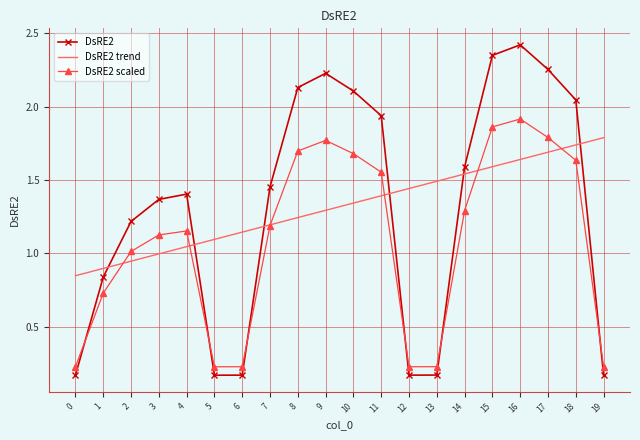

At which category does DsRE2 scaled reach its first local peak?

4